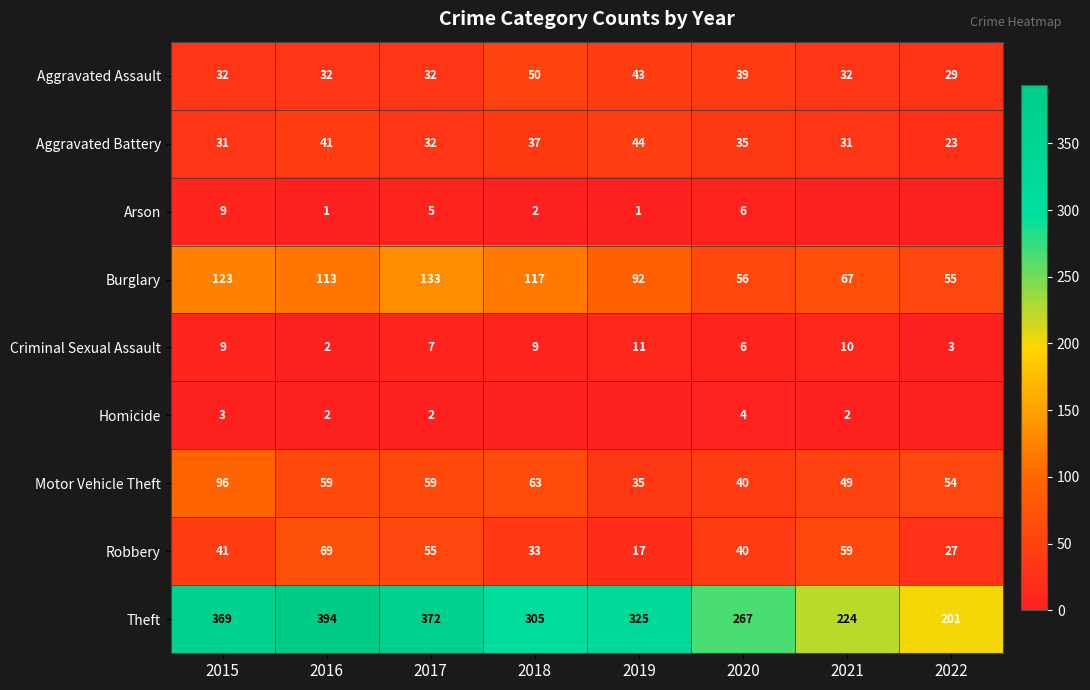

Is the value of Theft at 2019 greater than the value of Criminal Sexual Assault at 2020?

Yes